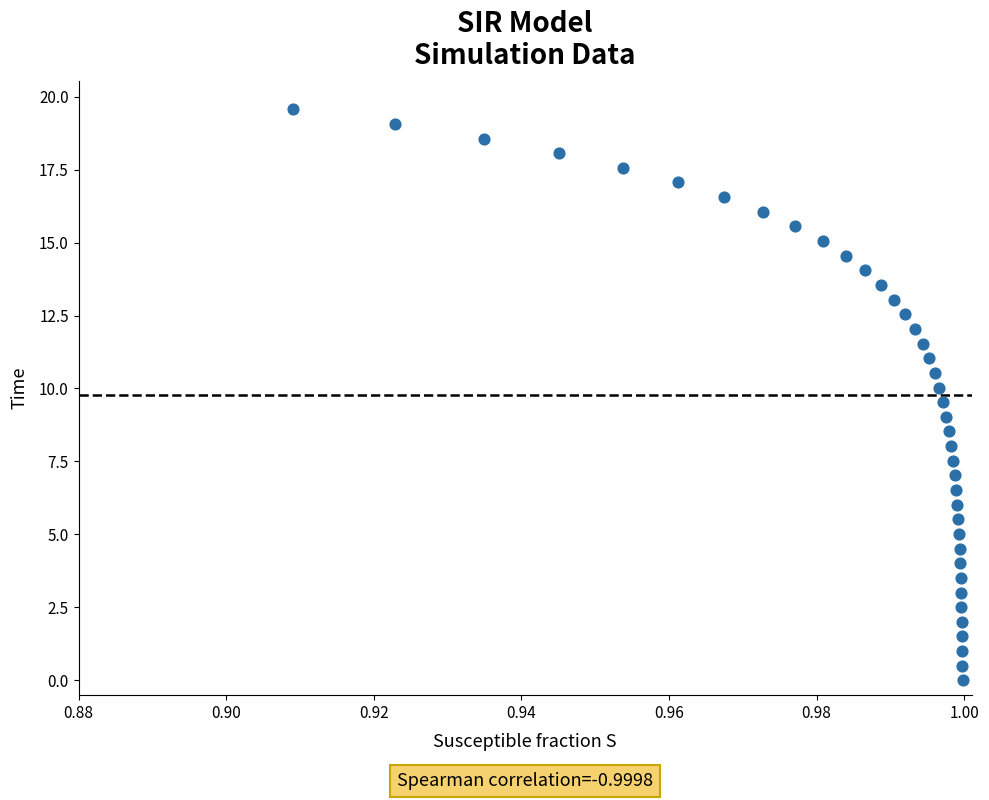

What is the range of Y values (max minus min)?

19.6